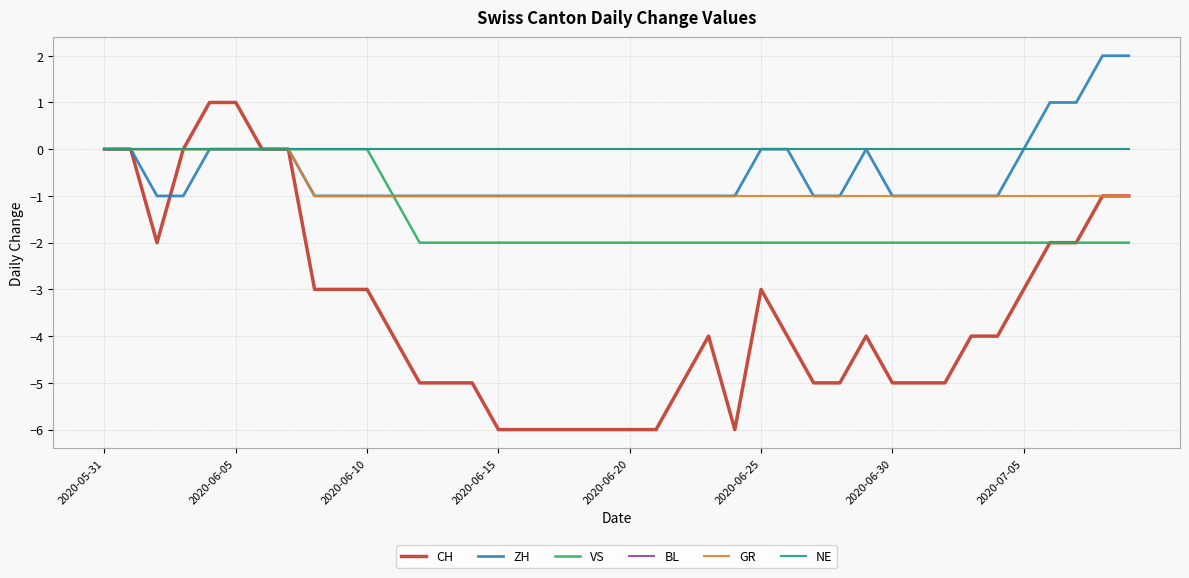

Is this an area chart (filled region under the line)?

No